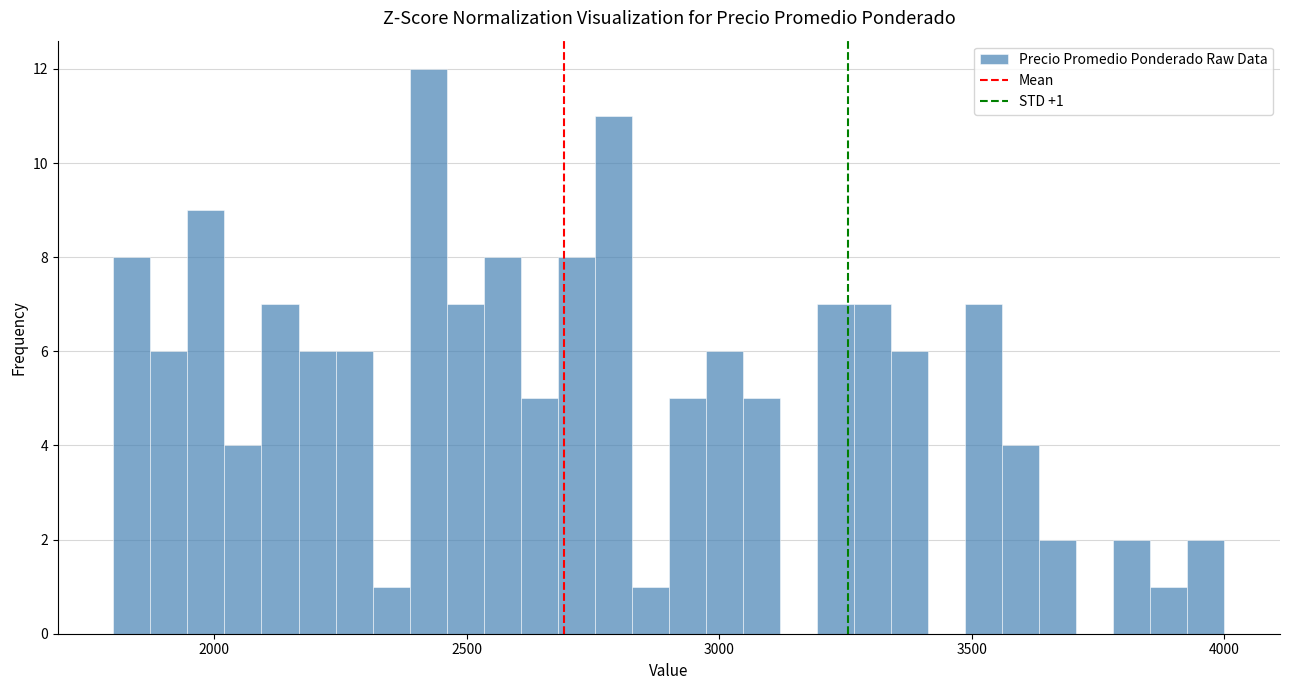

Read against the x-axis, roughly where is the centre of the tallest bar?

2400